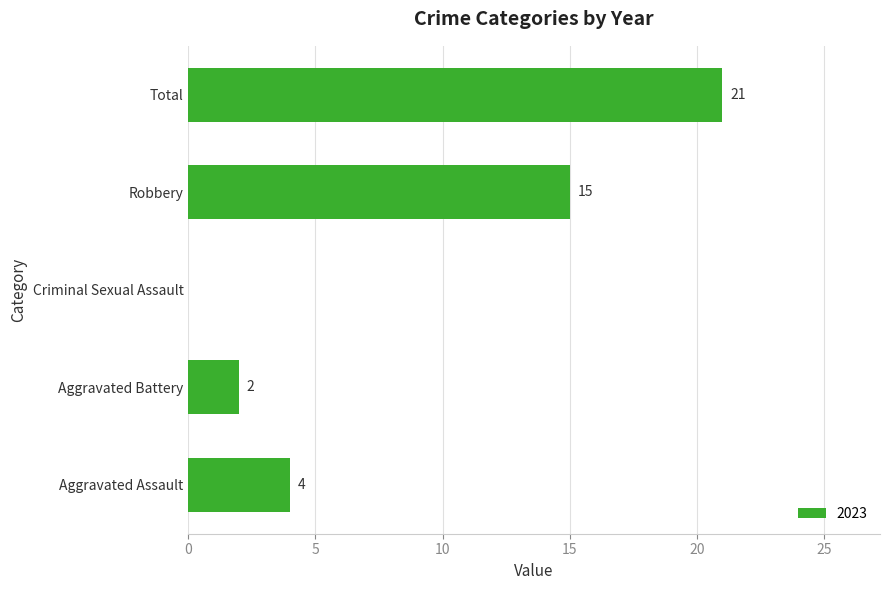

True or false: the data shows 21 at Total.

True